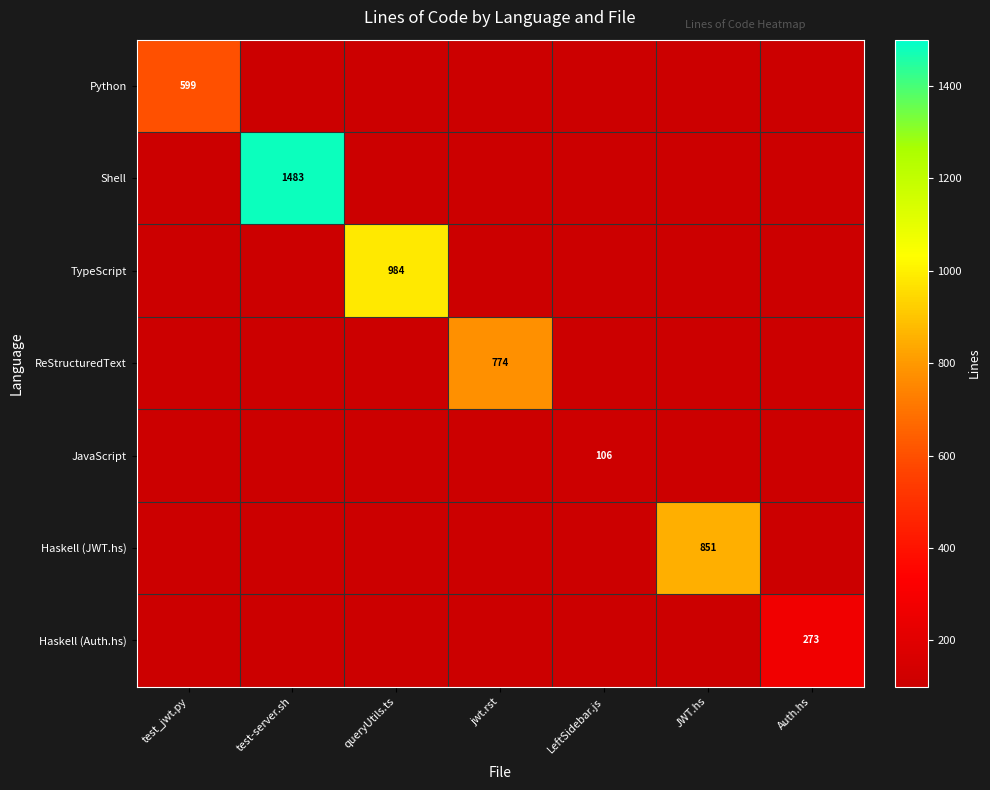

Rank the categories by JavaScript value from highest to lowest.

LeftSidebar.js, test_jwt.py, test-server.sh, queryUtils.ts, jwt.rst, JWT.hs, Auth.hs